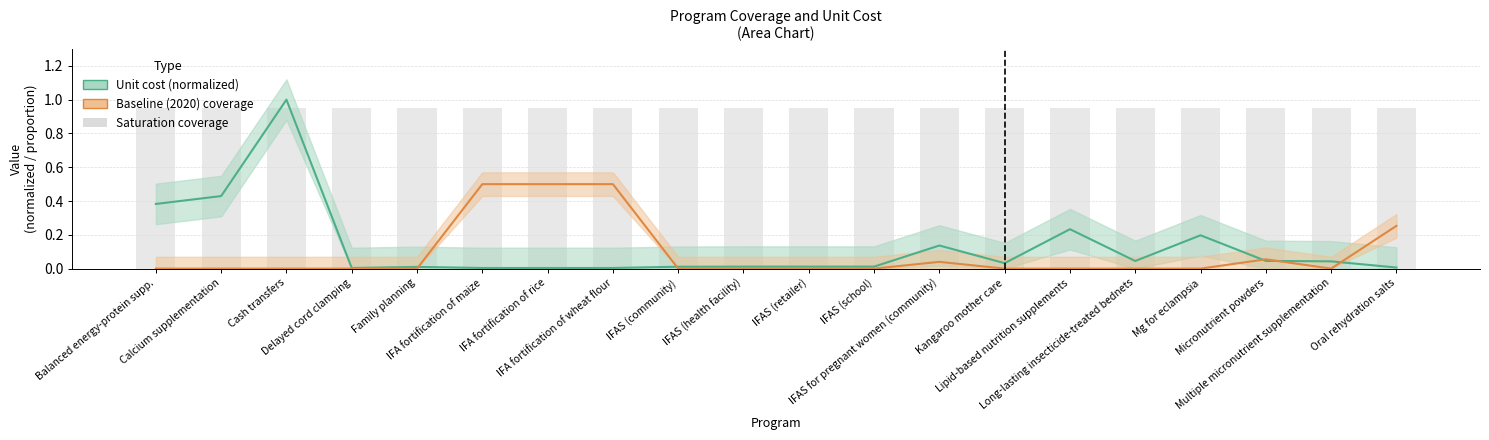

What is the approximate value of Saturation coverage at IFAS for pregnant women (community)?

0.9